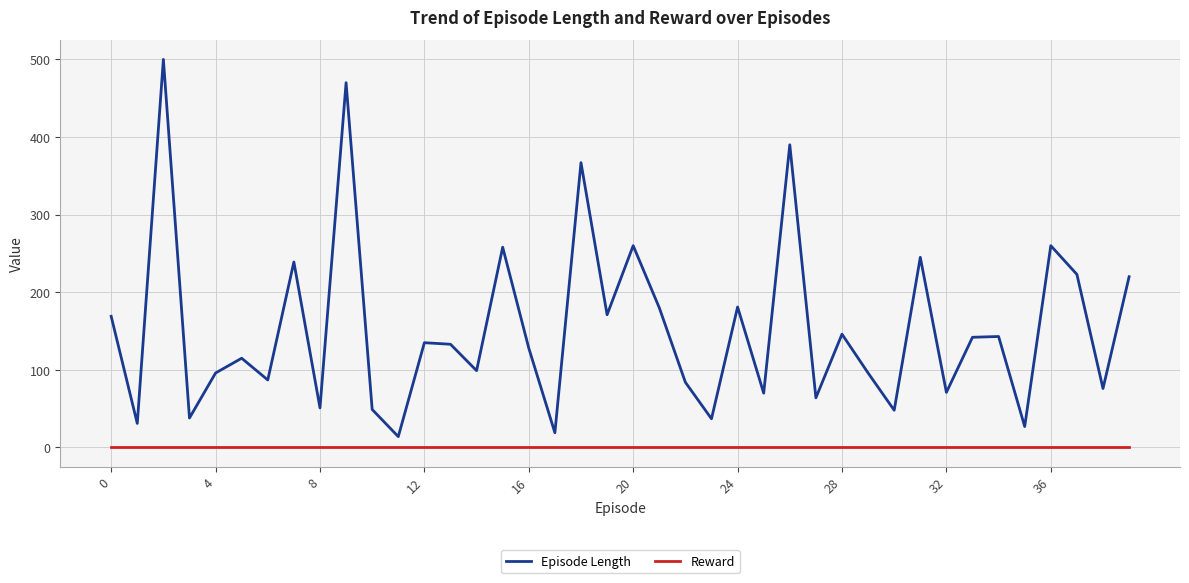

Which series has the largest total across all categories?

Episode Length